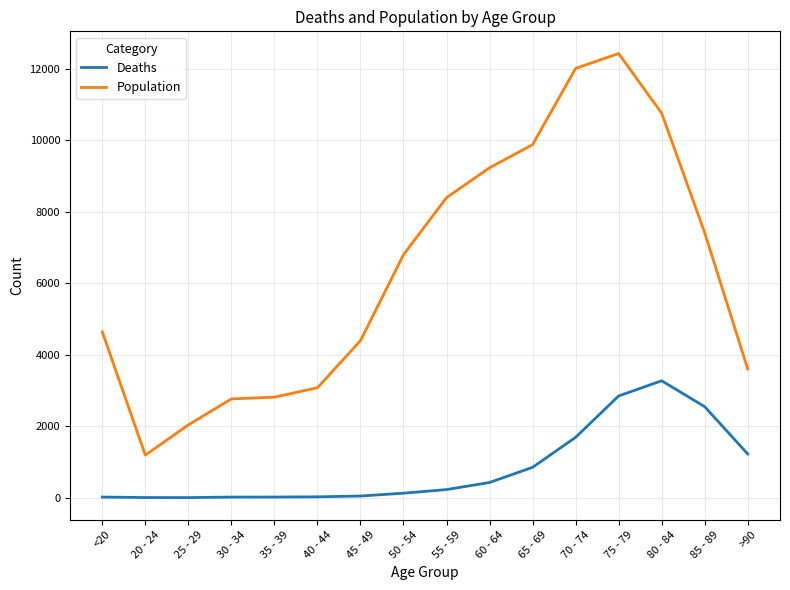

True or false: Deaths and Population cross at least once.

False